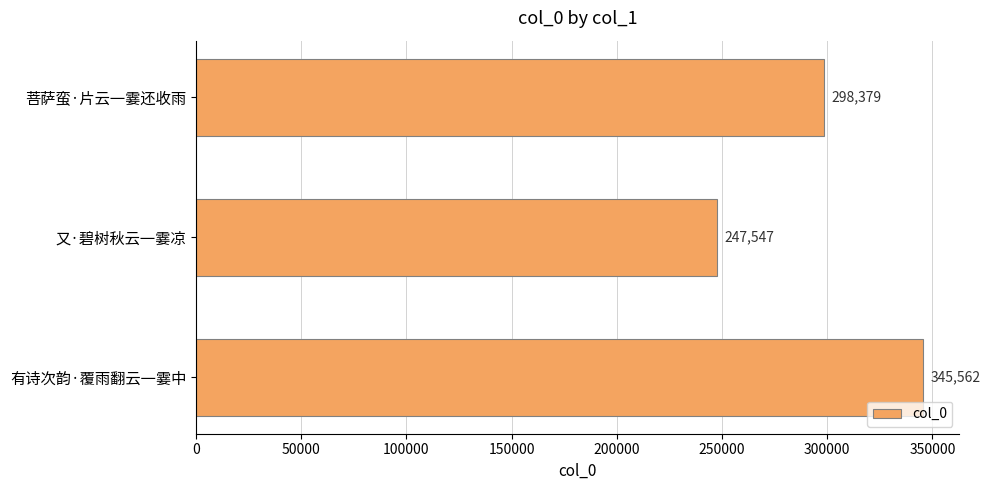

Reading top to bottom, list all the values displayed in this chart.

298379	247547	345562